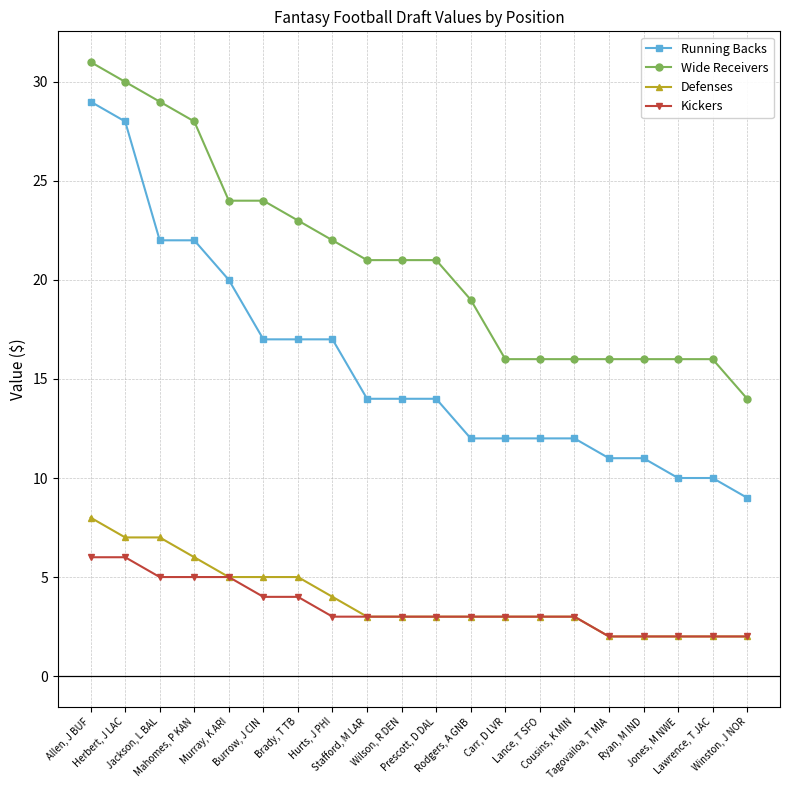

Rank the series by their maximum value, from lowest to highest.

Kickers, Defenses, Running Backs, Wide Receivers